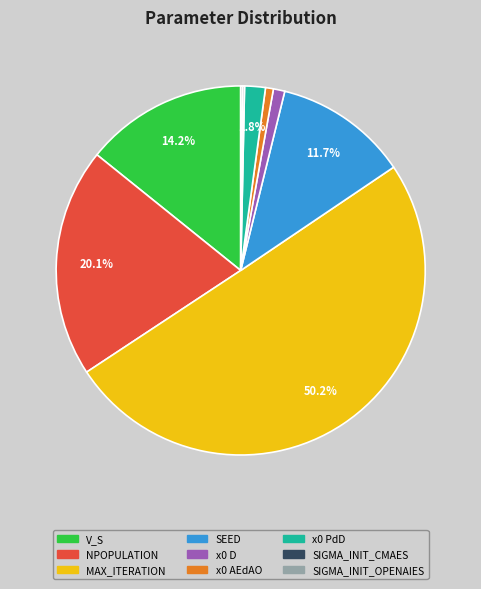

What is the majority slice?

MAX_ITERATION